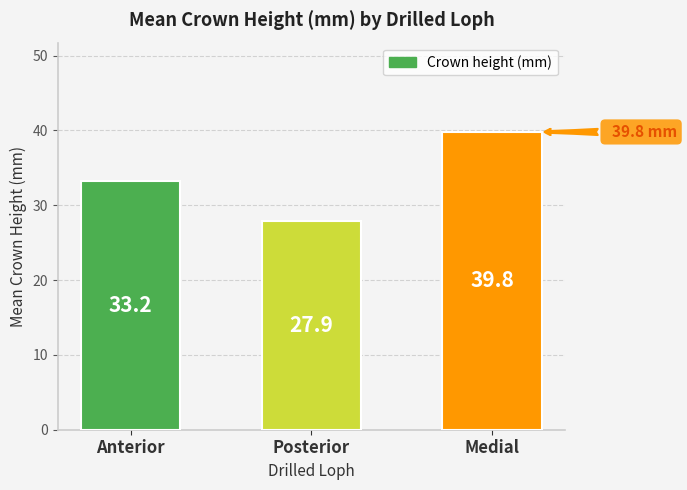

What is the minimum value shown in the chart?

27.9